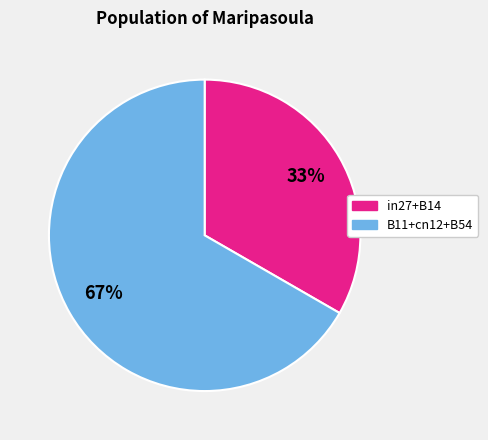

Does any single category account for the majority?

Yes